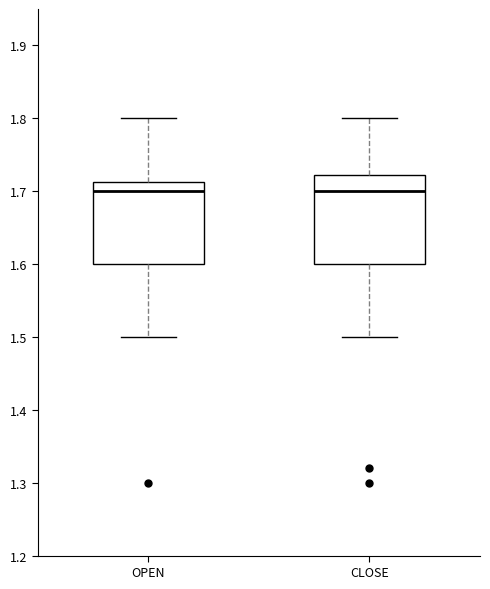

Reading left to right, read every box against the y-axis: the position of its median line, the range the box covers, and the ends of its whiskers. The values are not printed on the chart, so give them approximately, as read against the axis.

OPEN: median 1.70, box 1.60 to 1.71, whiskers 1.50 to 1.80
CLOSE: median 1.70, box 1.60 to 1.72, whiskers 1.50 to 1.80